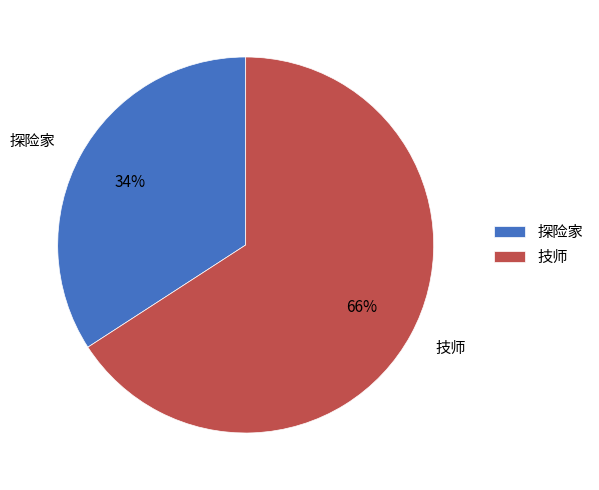

How many segments does this pie chart have?

2